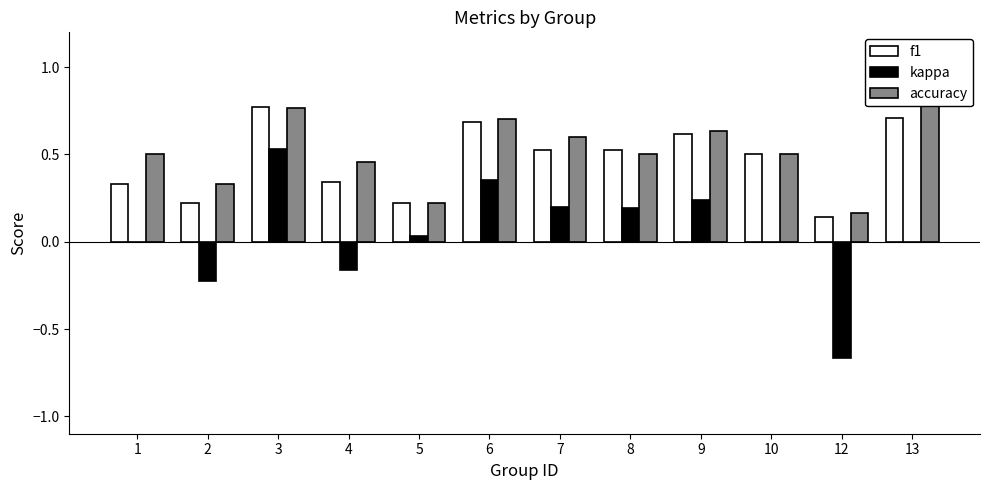

What are all the series names shown in the legend?

f1, kappa, accuracy